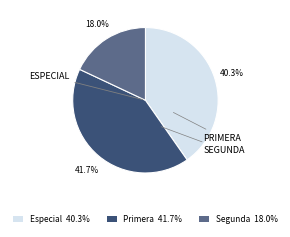

Is there any slice that represents more than half of the pie?

No